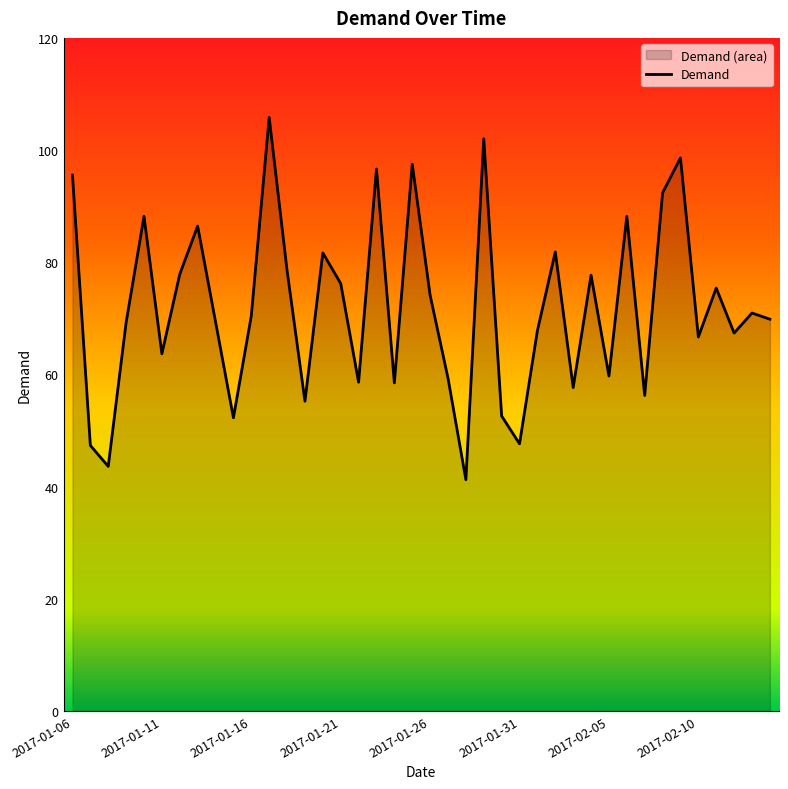

What is the ratio of the value at 2017-01-31 to the value at 2017-01-21?

0.6